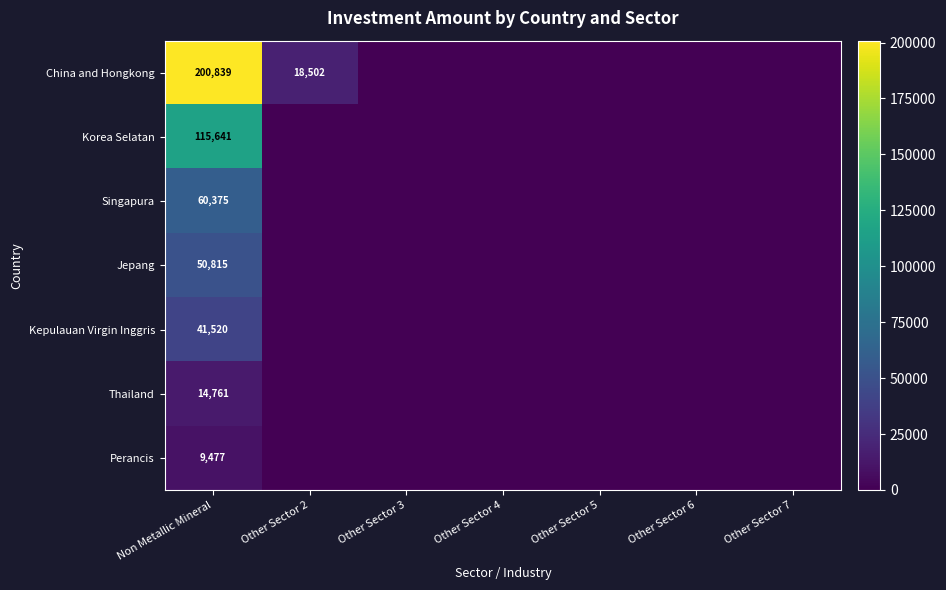

At Non Metallic Mineral, list the series in order from smallest to largest.

Perancis, Thailand, Kepulauan Virgin Inggris, Jepang, Singapura, Korea Selatan, China and Hongkong